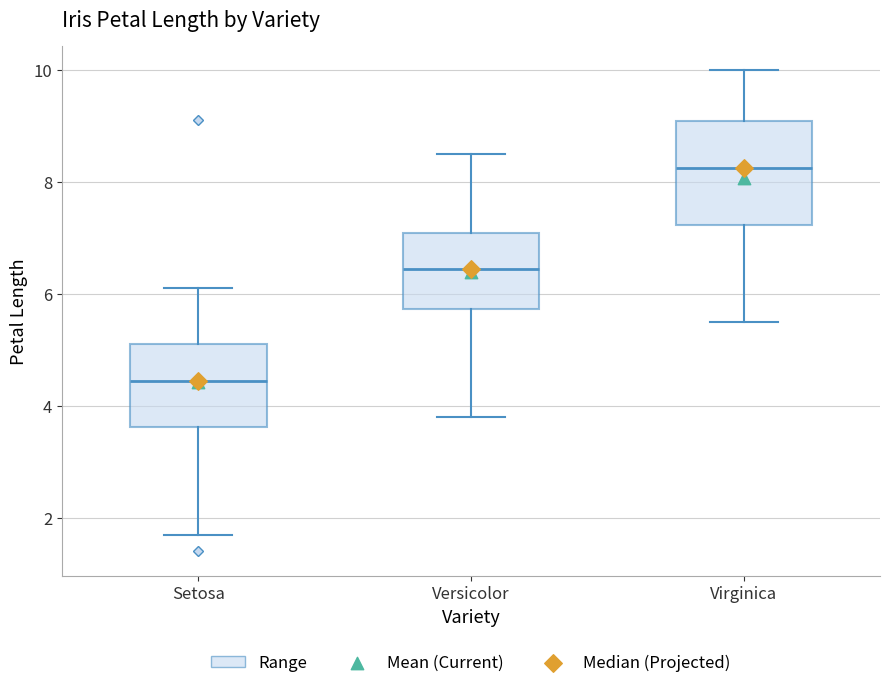

Reading left to right, transcribe this box plot: for each box, give where its median line is, the range the box spans, and where its two whiskers end, as read against the y-axis. The values are not printed on the chart, so give them approximately, as read against the axis.

Setosa: median 4.4, box 3.6 to 5.2, whiskers 1.8 to 6.2
Versicolor: median 6.4, box 5.8 to 7.0, whiskers 3.8 to 8.6
Virginica: median 8.2, box 7.2 to 9.0, whiskers 5.6 to 10.0